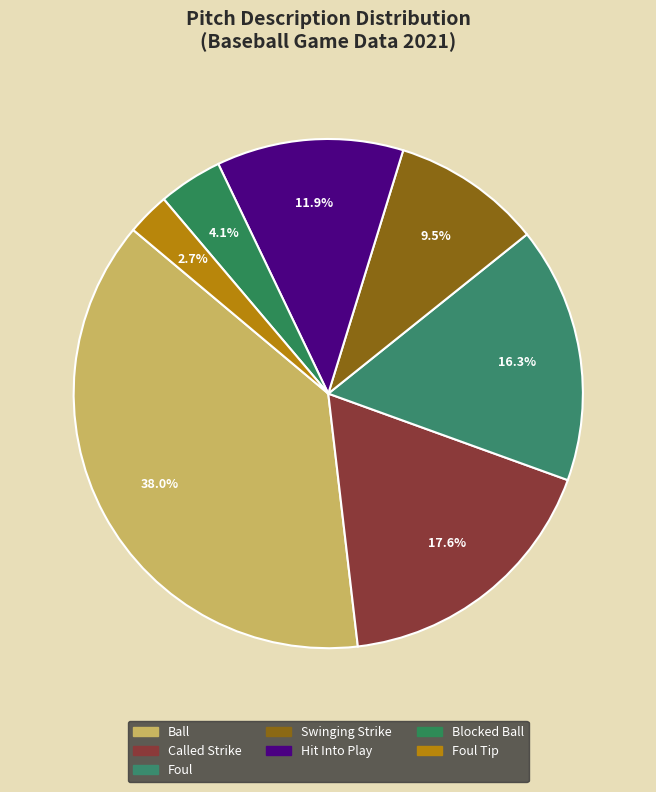

How many segments does this pie chart have?

7